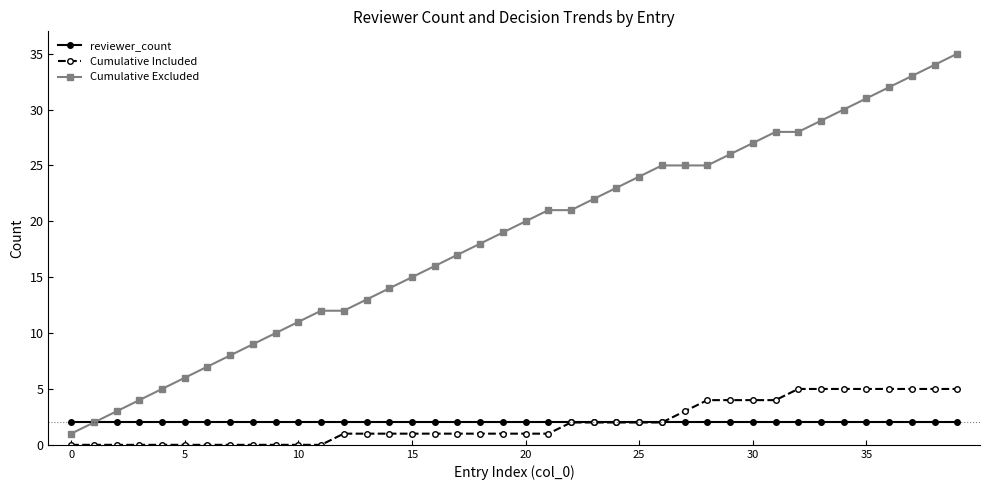

What is the greatest value displayed?

35